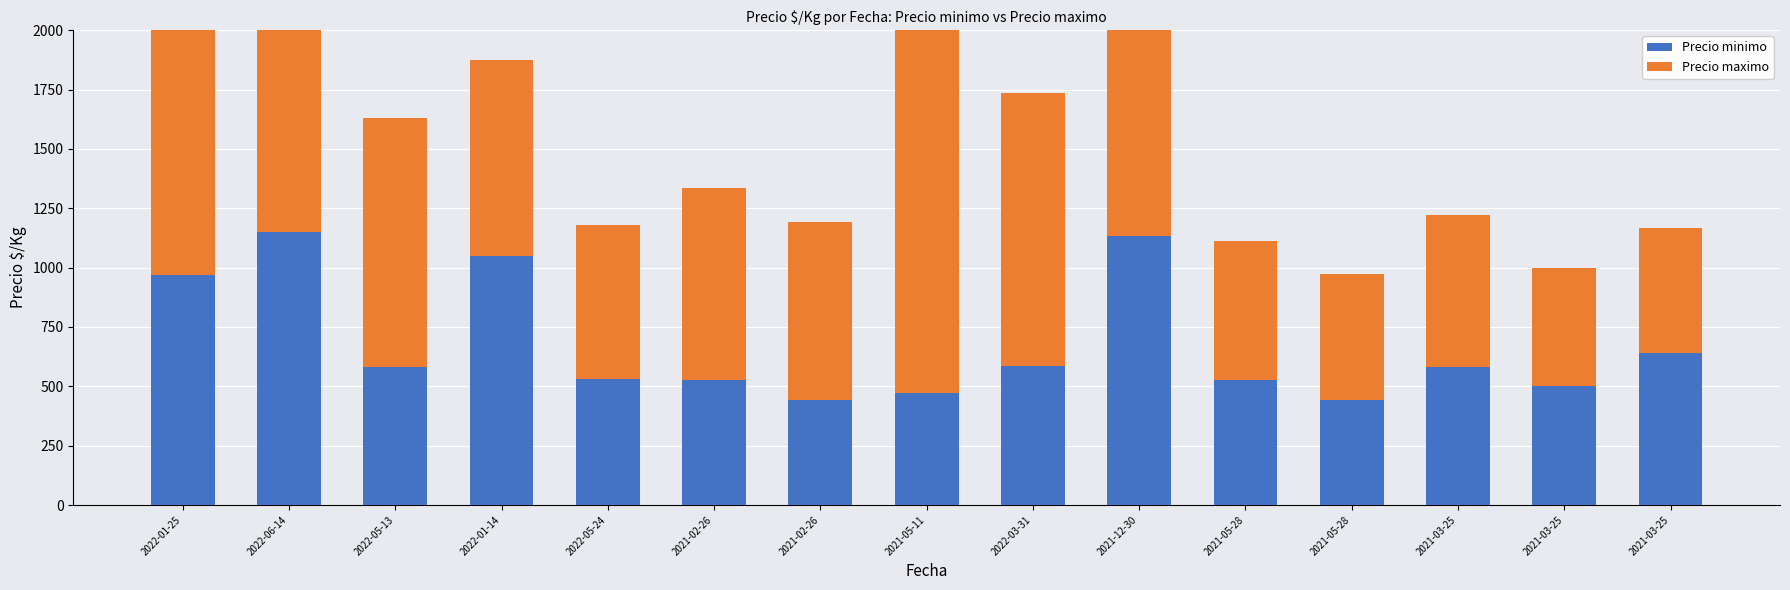

How many values in the Precio maximo series exceed 806?

7